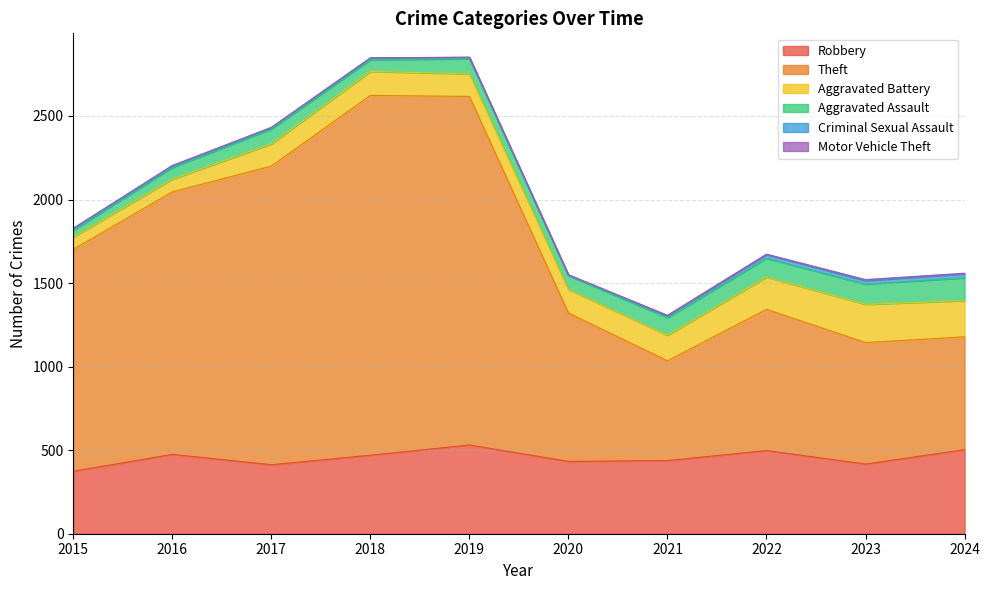

What is the value of the Motor Vehicle Theft point at the 4th from the left?

1